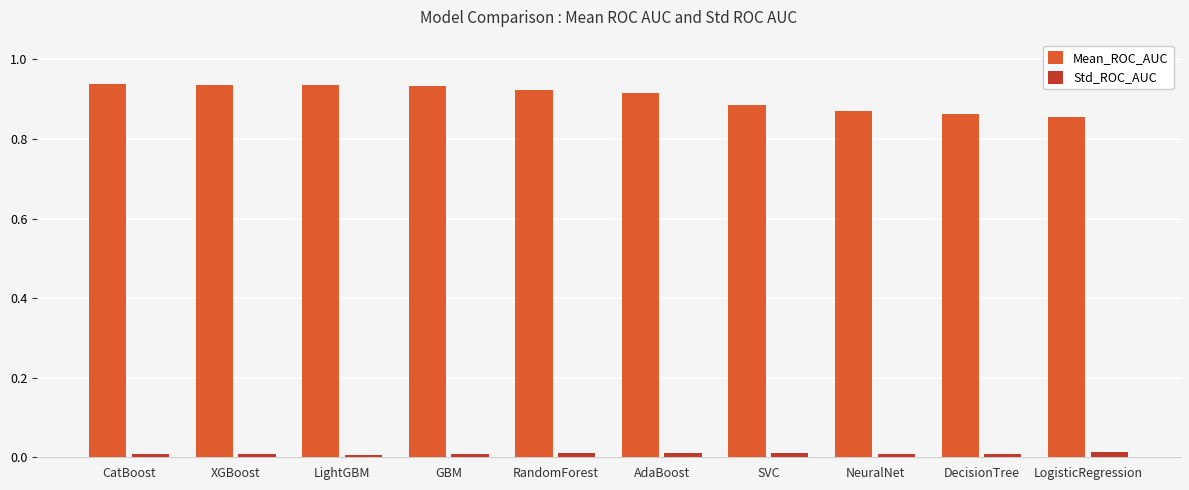

Which series has the largest range (max minus min)?

Mean_ROC_AUC